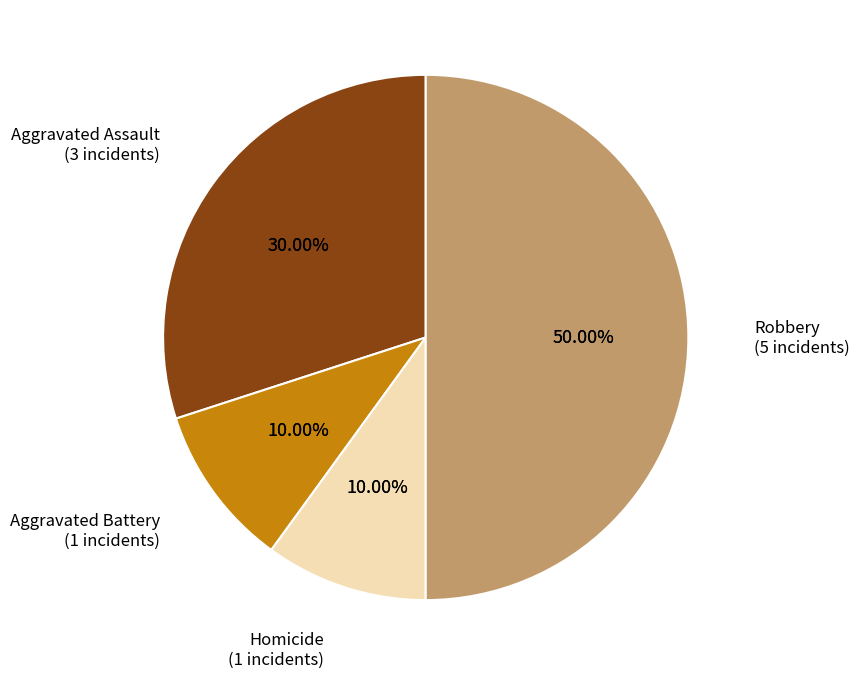

The Criminal Sexual Assault slice represents 0% of the pie. True or false?

True